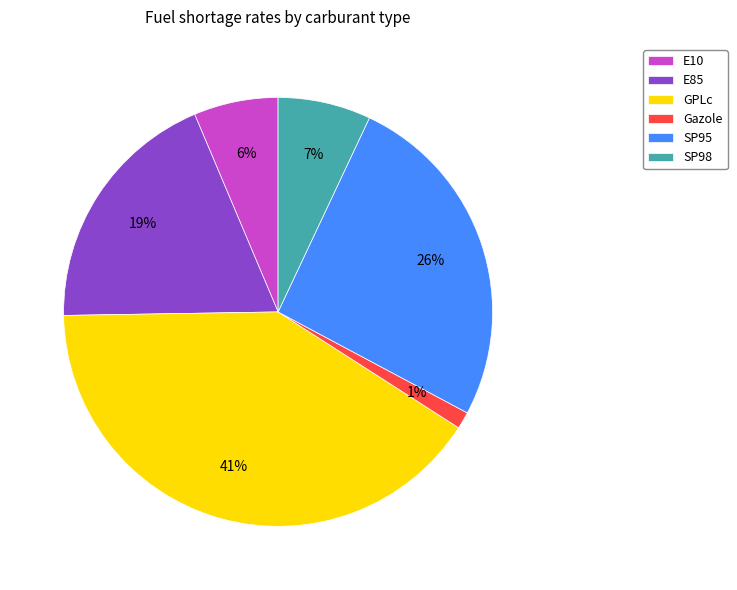

Which category has the biggest portion of the pie?

GPLc